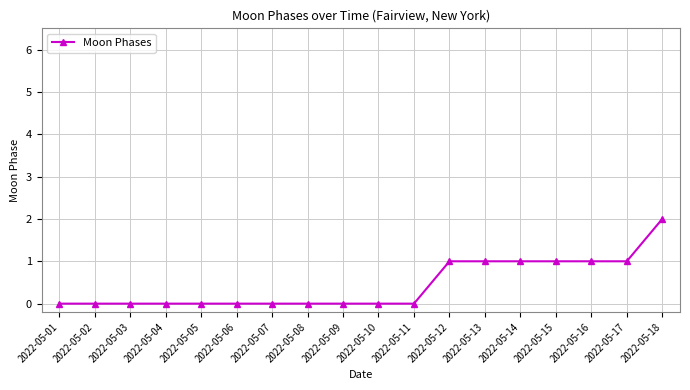

Count the number of data series in this chart.

1